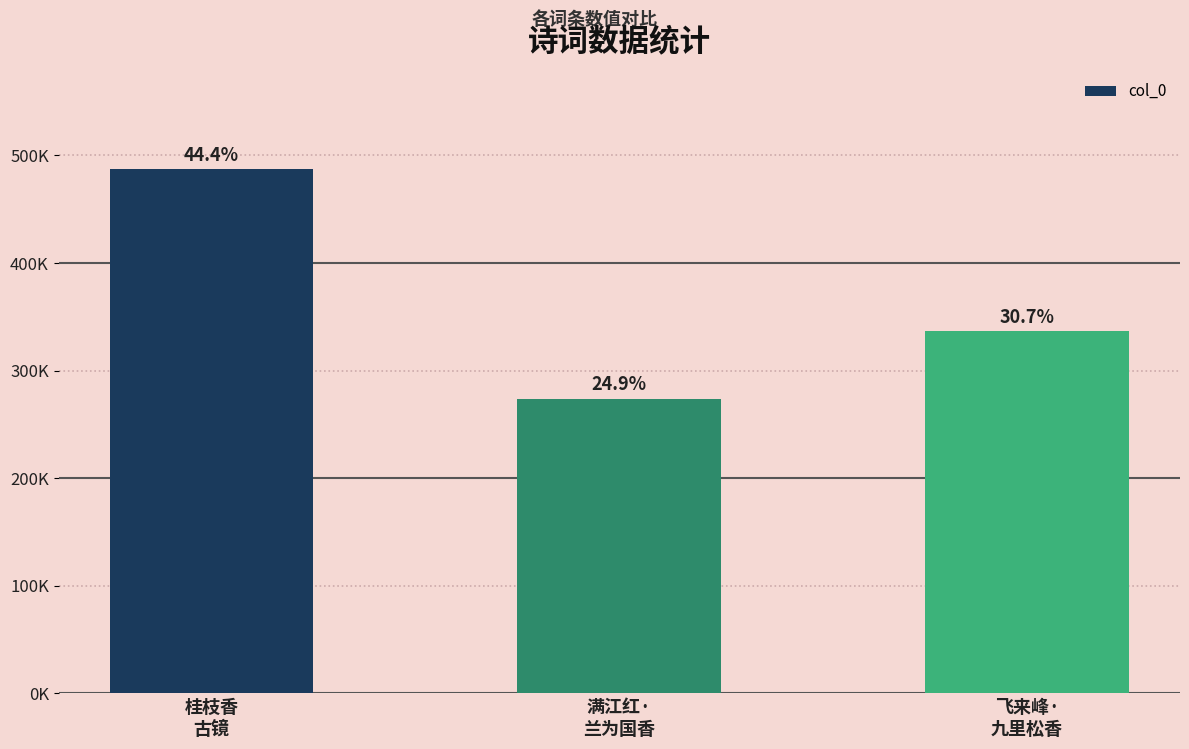

How many categories are shown in the chart?

3